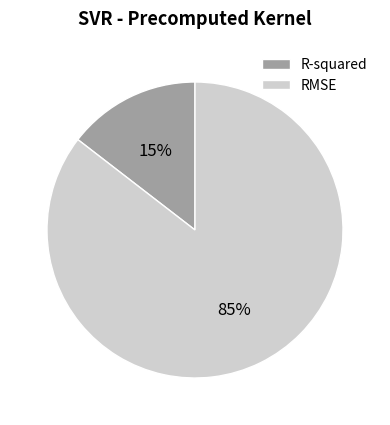

Combined, do RMSE and R-squared account for over 50%?

Yes